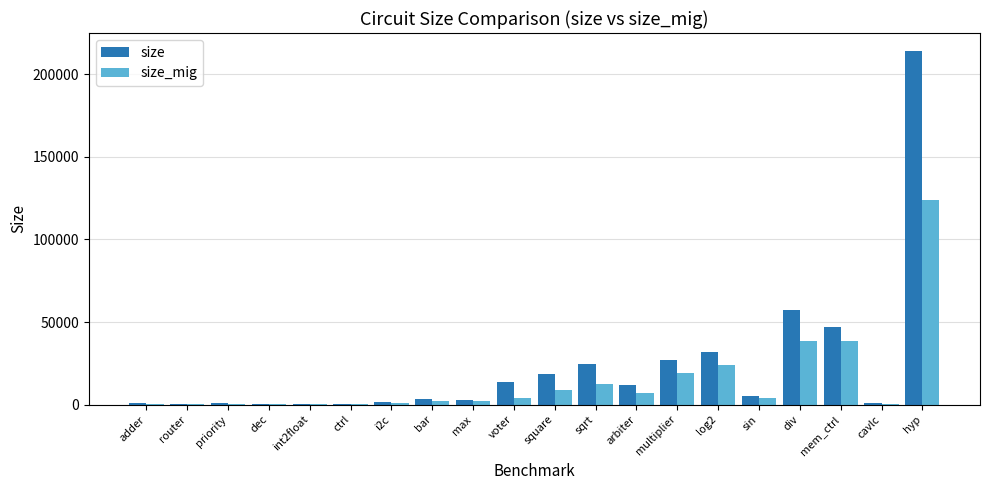

What is the highest value of the size_mig series?

123750